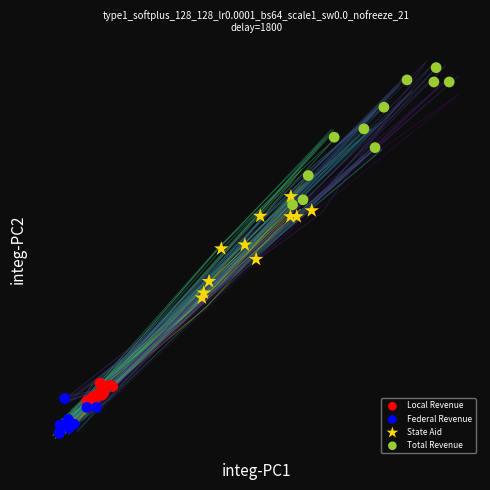

Which series contains the highest Y value?

Total Revenue